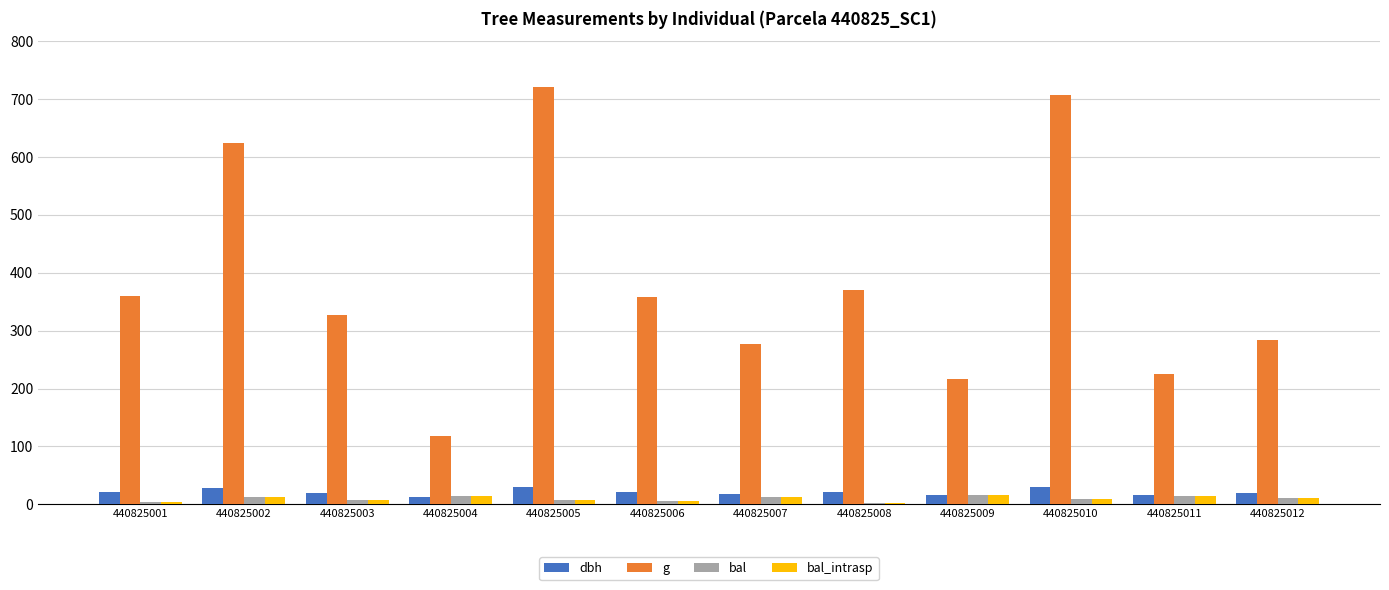

Is it true that g equals 452.3 at 440825010?

False